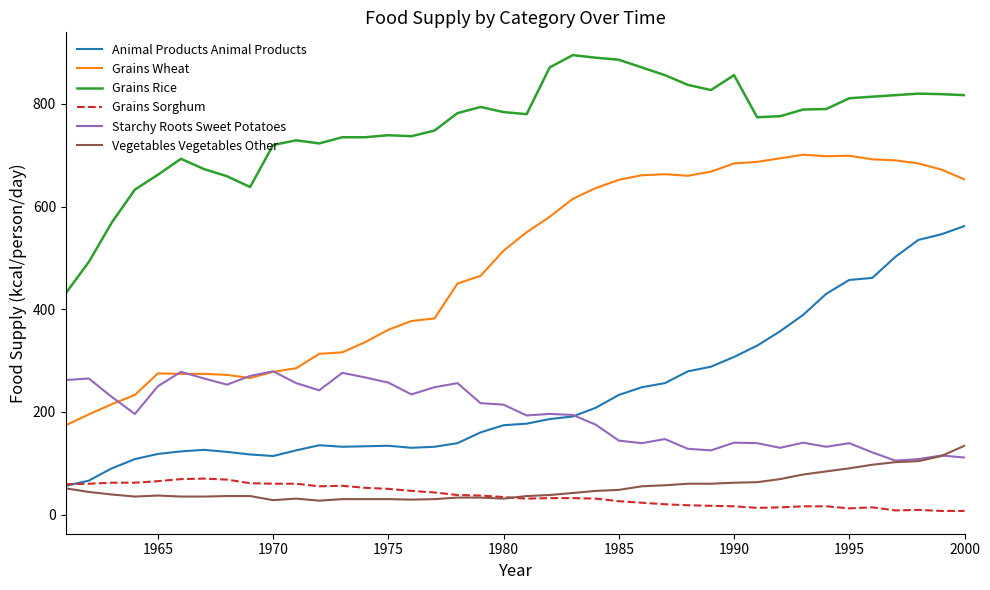

What is the highest value of the Grains Wheat series?

701